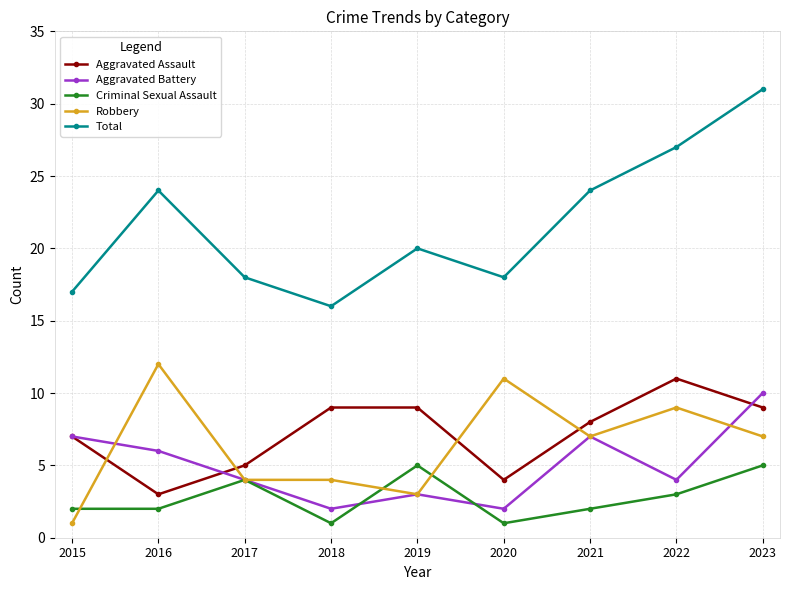

The Robbery series shows 9 at 2022. True or false?

True